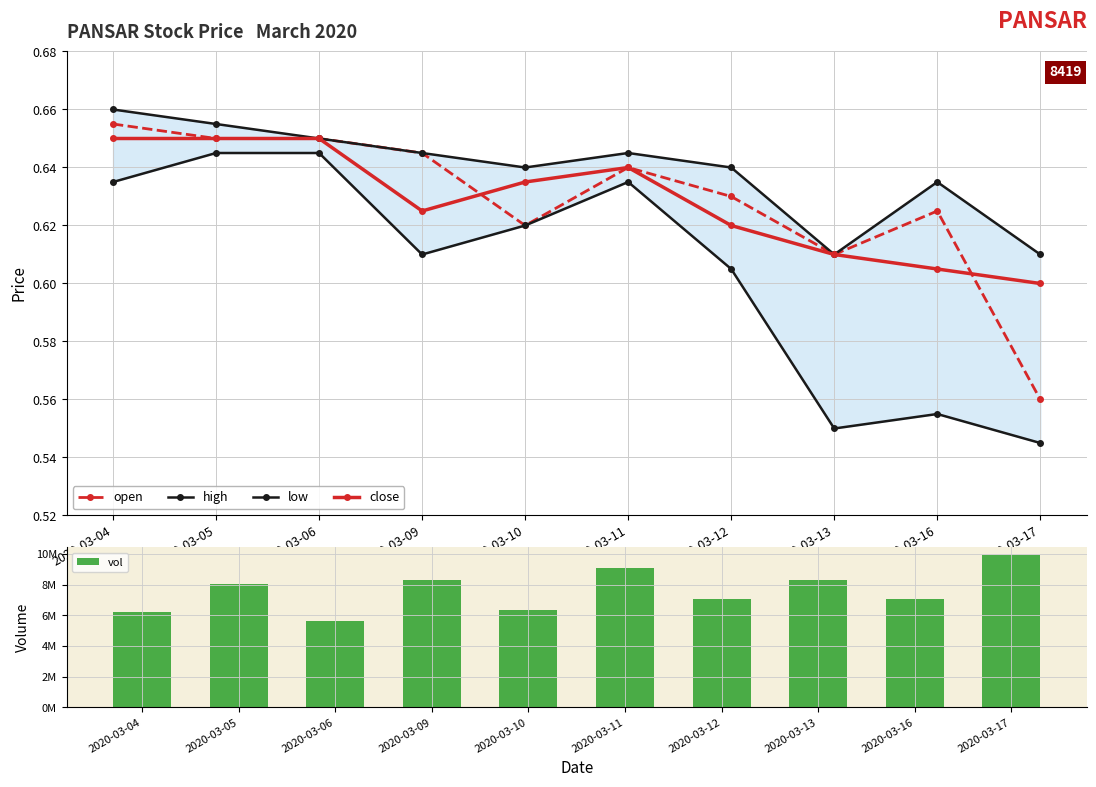

What are all the series names shown in the legend?

open, high, low, close, vol